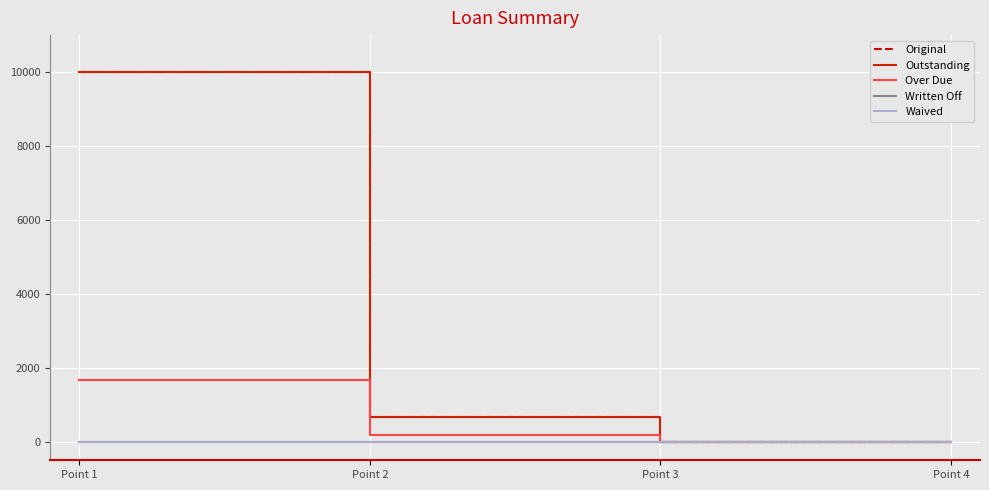

At which category does the chart reach its peak across all series?

Point 1